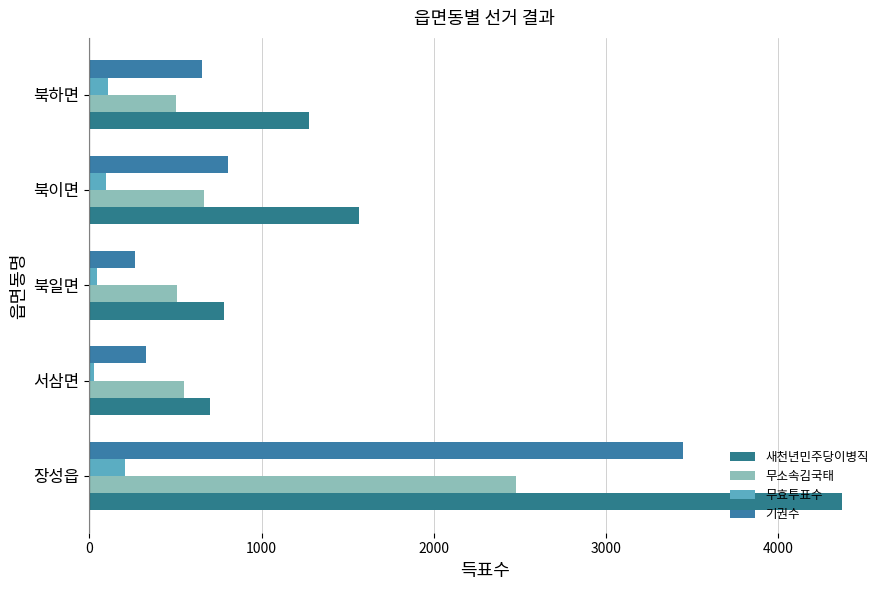

Count the number of categories in the chart.

5